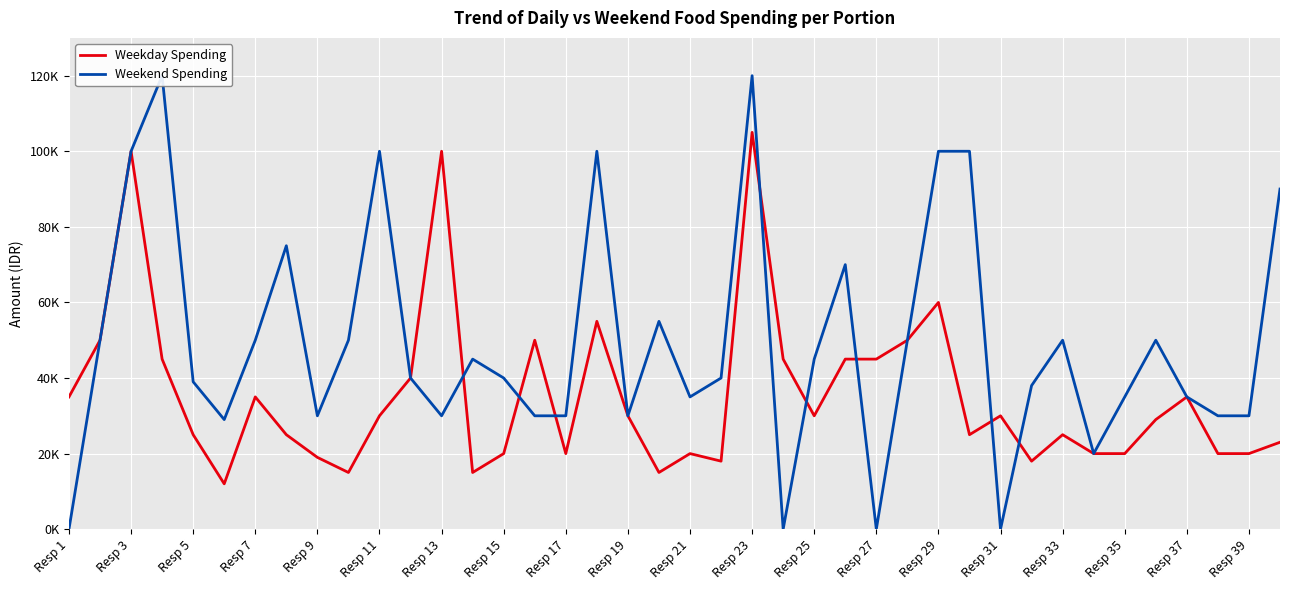

True or false: Weekend Spending has a value of 63483 at Resp 3.

False